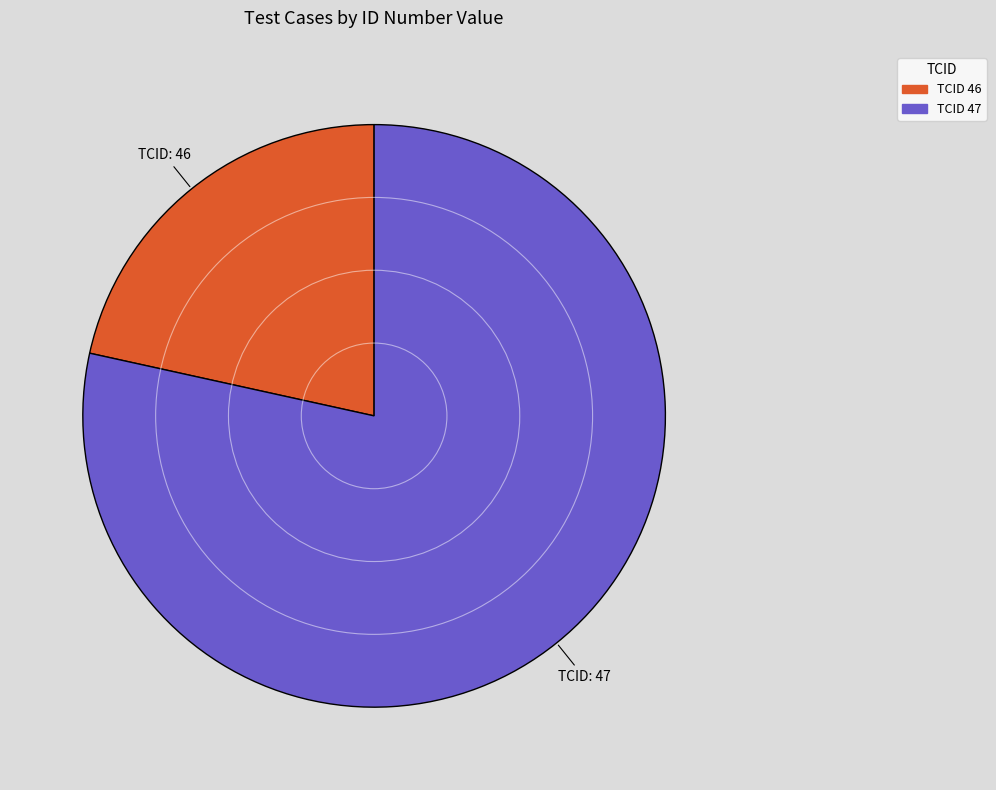

Is it true that TCID 47 is 68% of the pie?

False